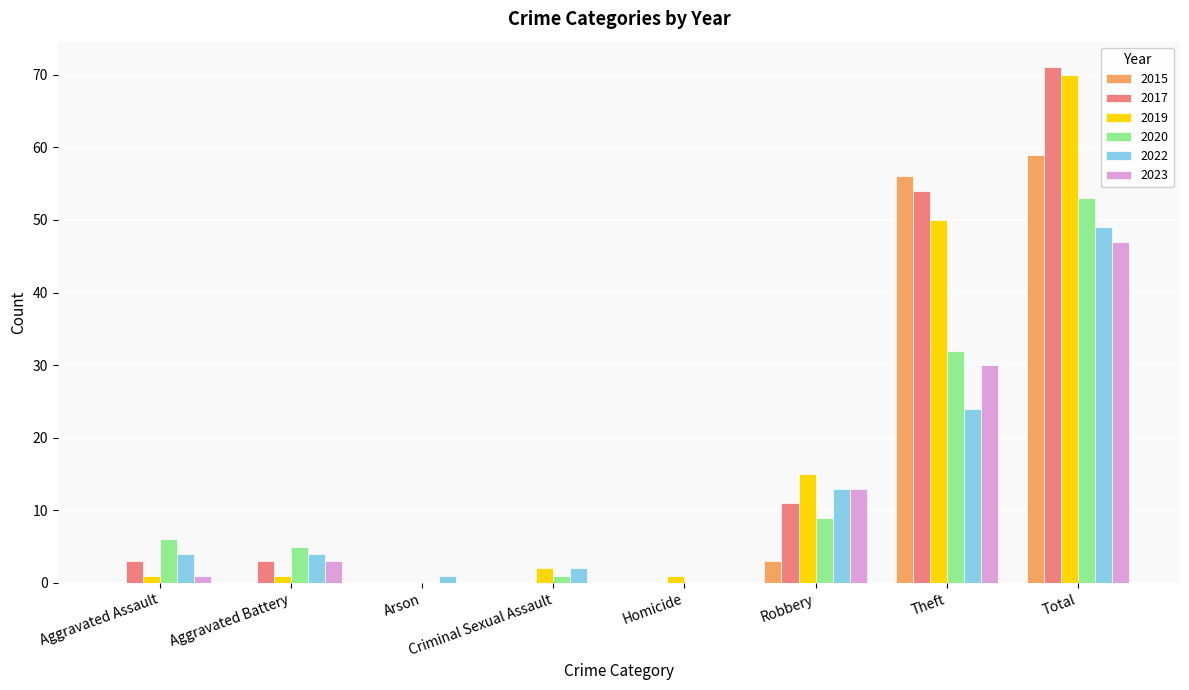

What is the maximum value for 2015?

59